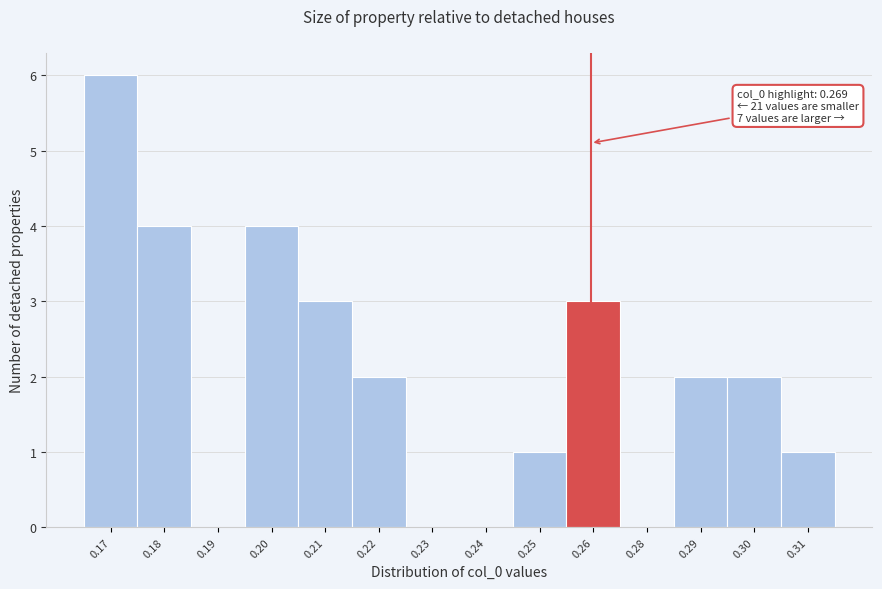

Reading left to right, what are all the values shown in this chart?

0.17=6	0.18=4	0.19=0	0.20=4	0.21=3	0.22=2	0.23=0	0.24=0	0.25=1	0.26=3	0.28=0	0.29=2	0.30=2	0.31=1